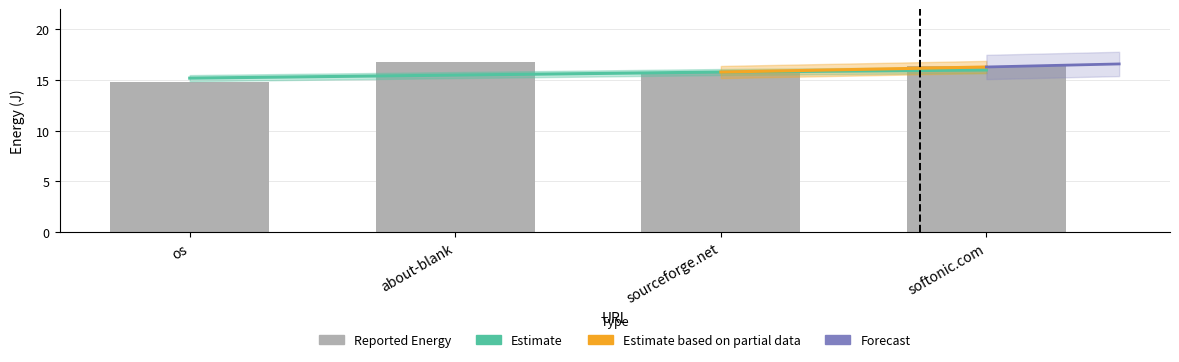

At which label is the value closest to 15?

os